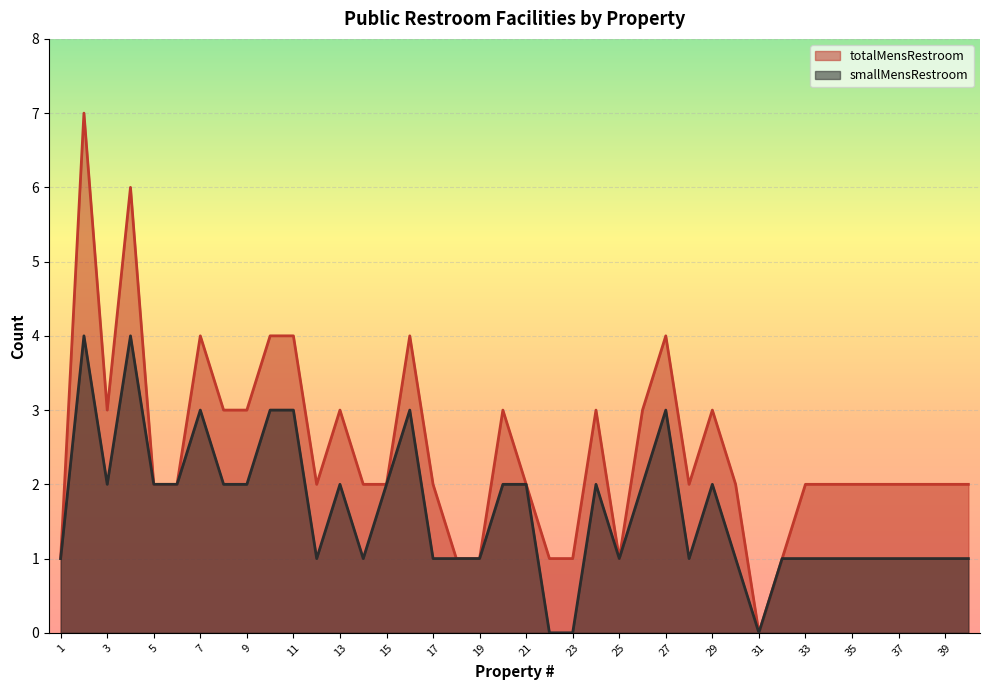

At which label does totalMensRestroom reach its minimum?

31